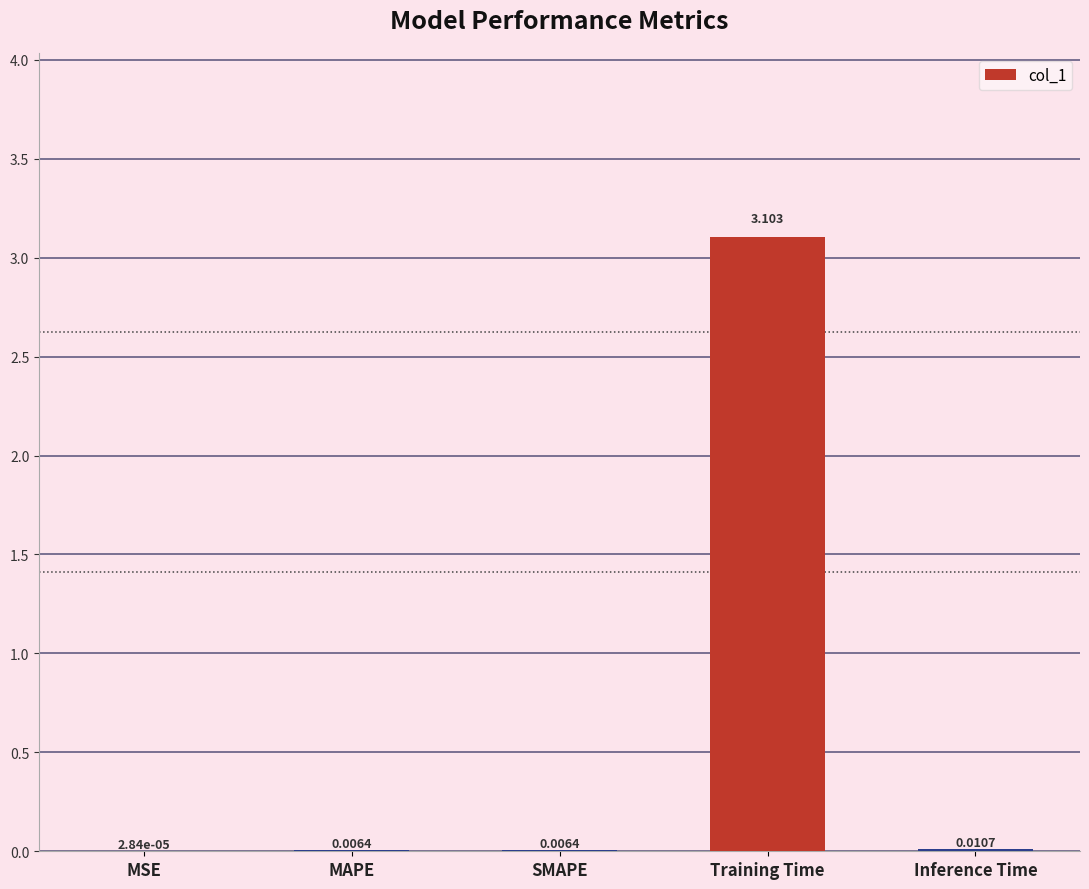

Which category has the highest value across all series?

Training Time